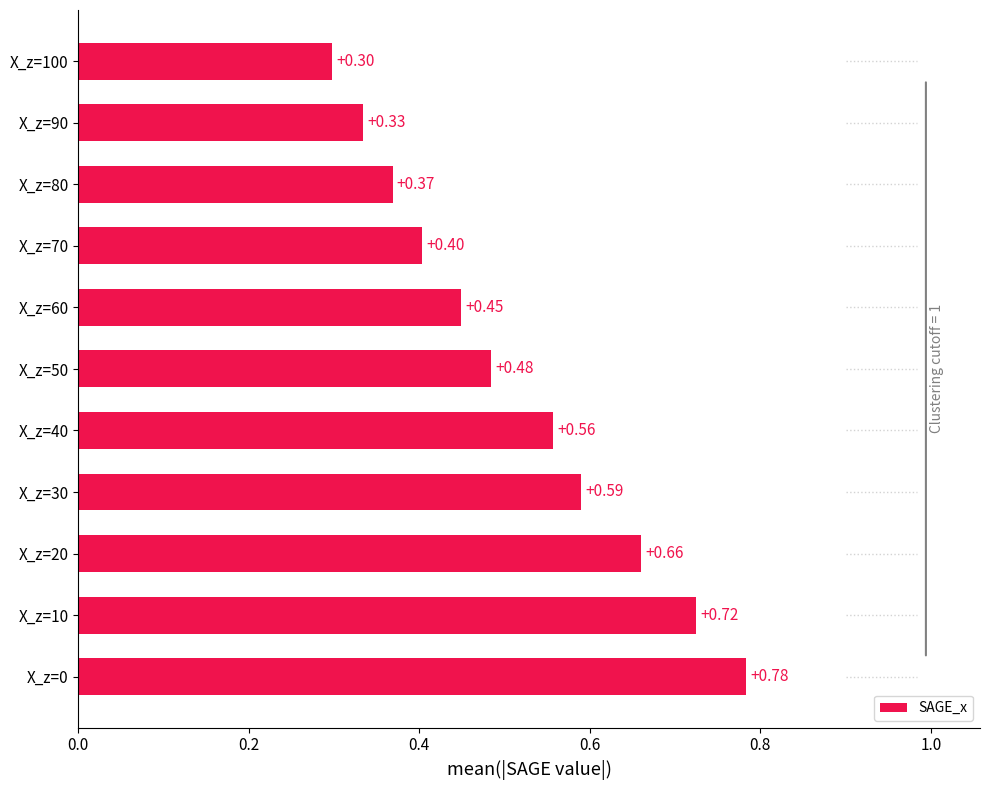

Between X_z=50 and X_z=70, which is larger?

X_z=50